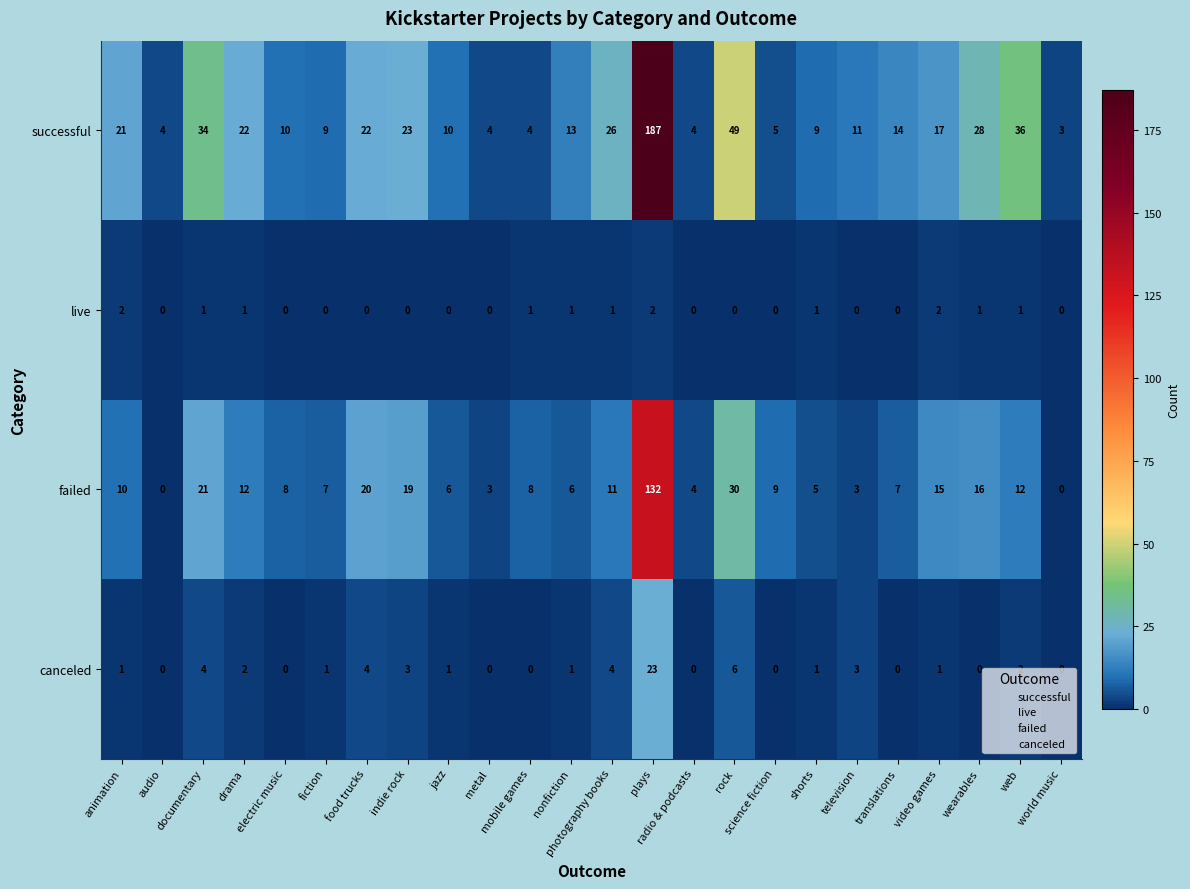

Count the live values in the range 0 to 1.

21